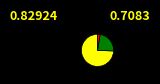

Does any single category account for the majority?

Yes